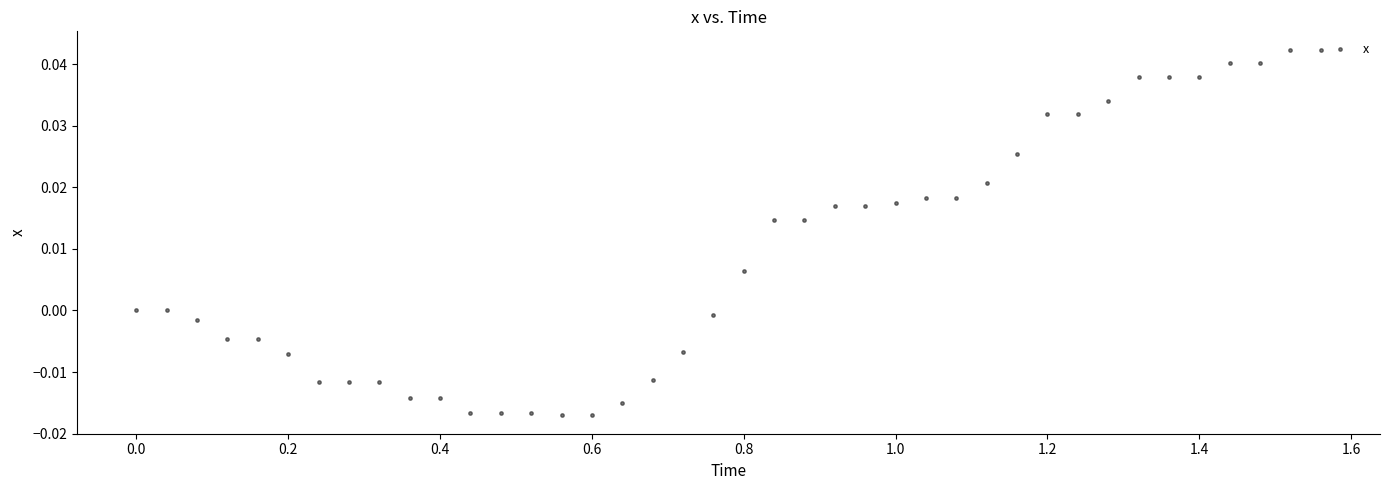

What is the range of X values (max minus min)?

1.6